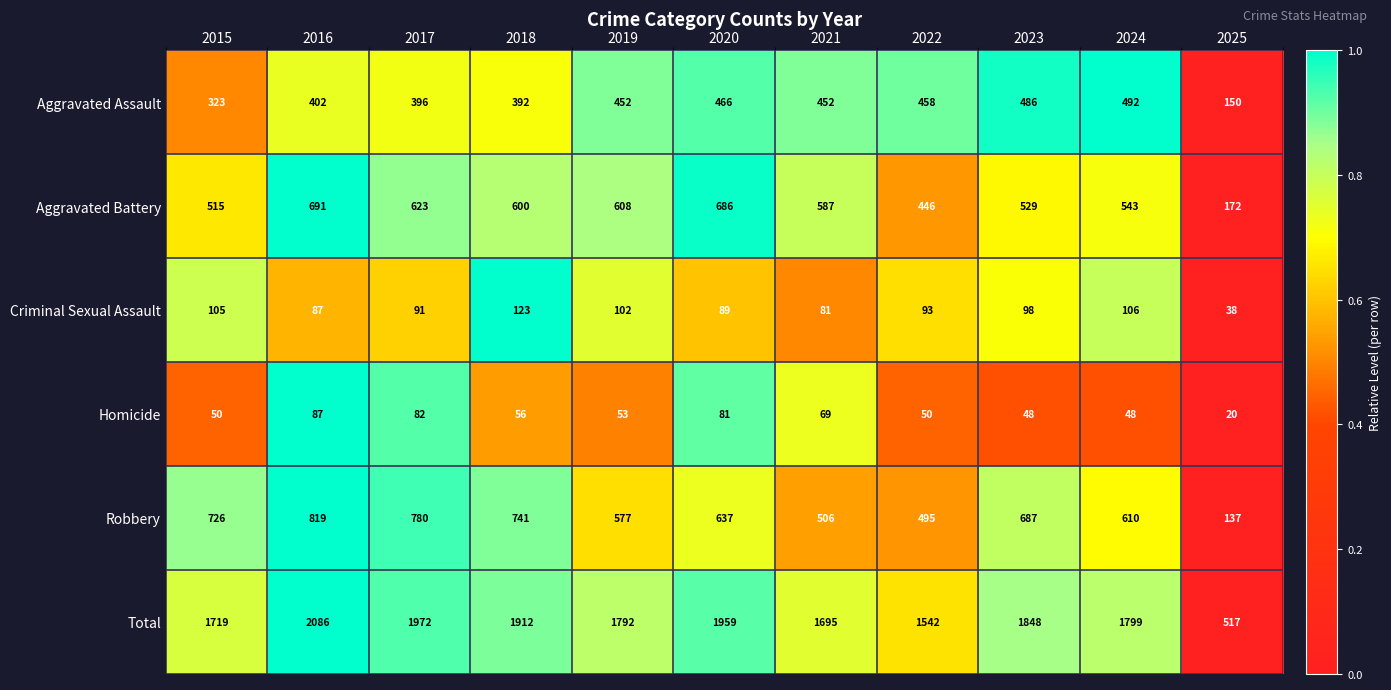

The value of Aggravated Assault at 2016 is 278. True or false?

False